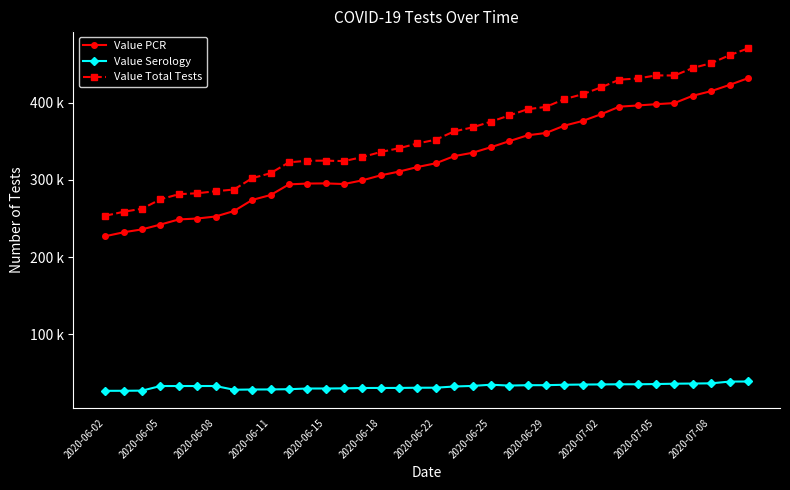

What are all the series names shown in the legend?

Value PCR, Value Serology, Value Total Tests